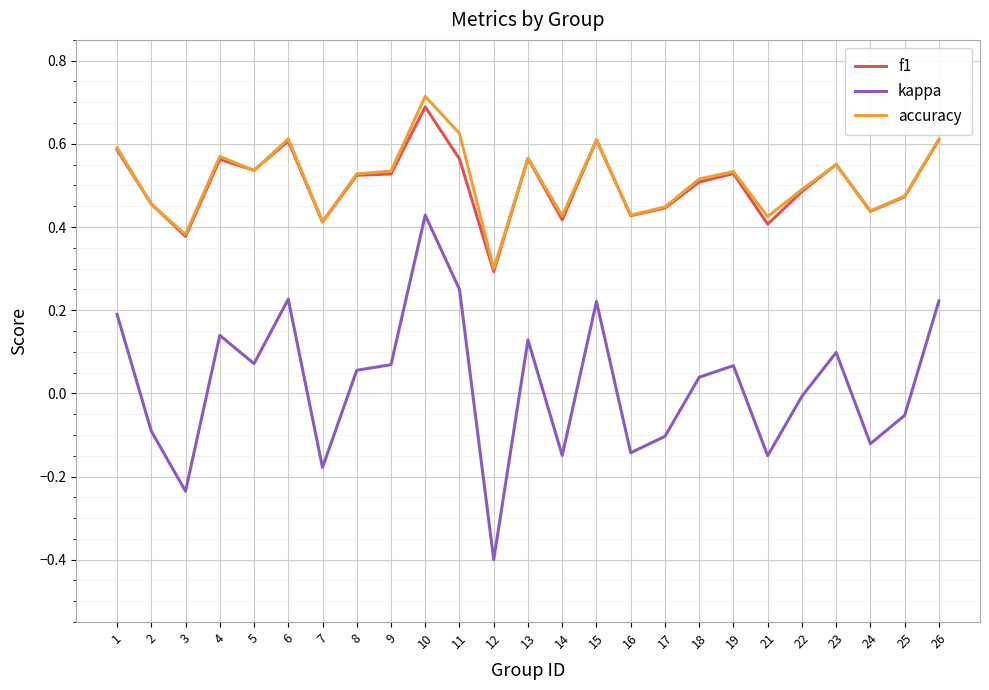

Is it true that accuracy equals 0.5 at 2?

True